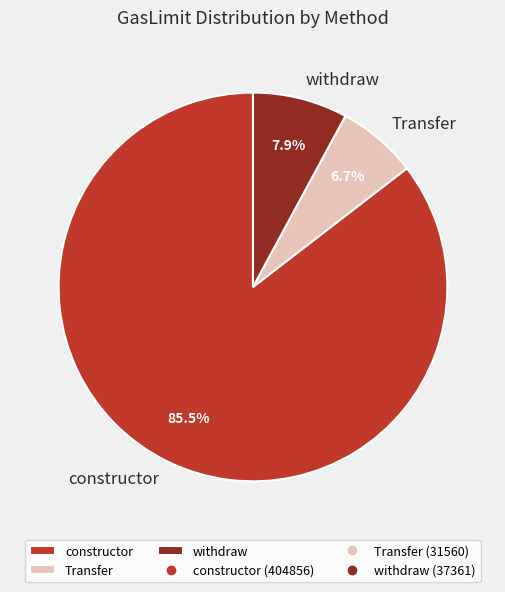

To the nearest percent, what is the difference between the constructor and Transfer slice percentages?

79%